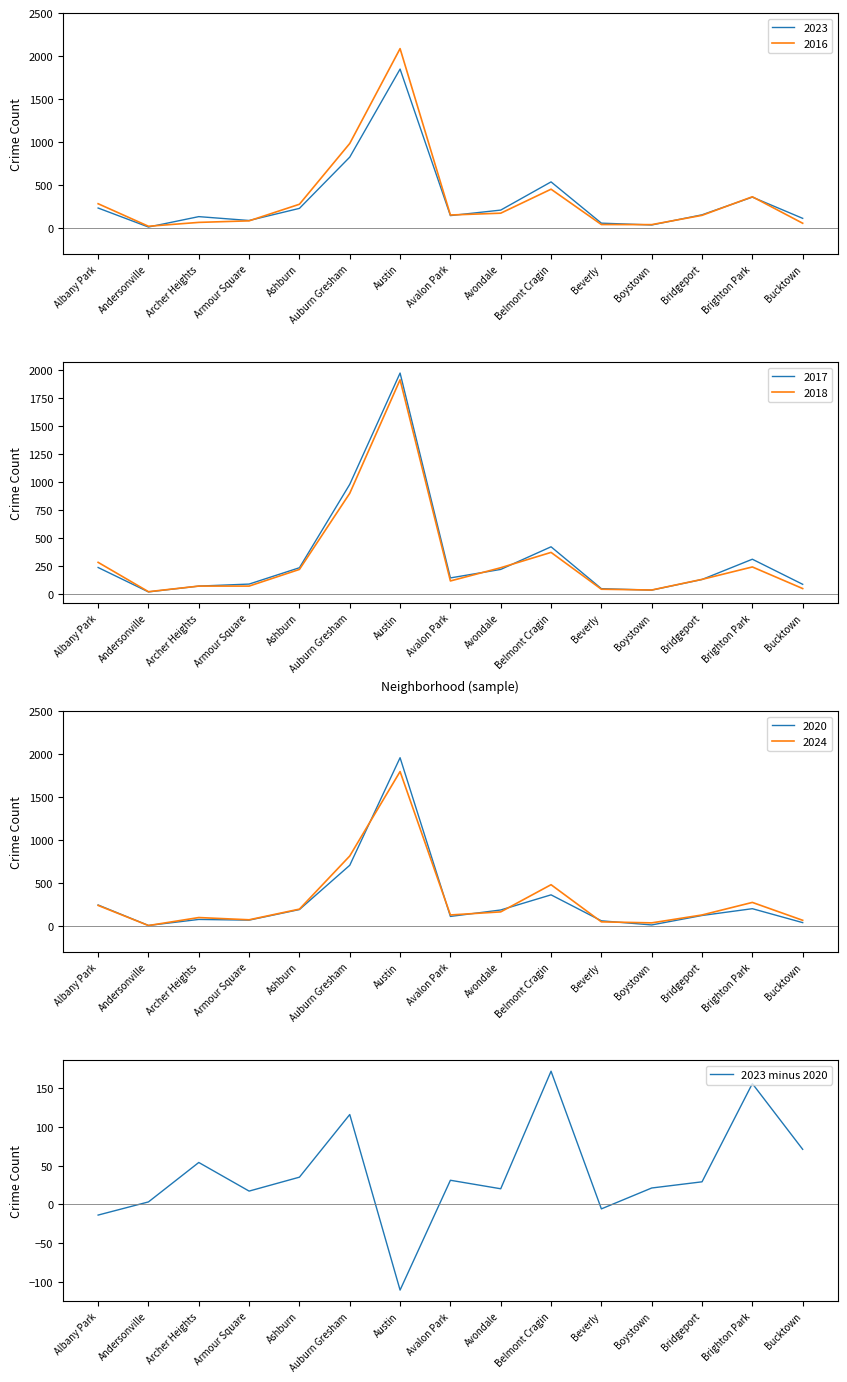

Which category has the lowest value in the 2023 minus 2020 series?

Austin